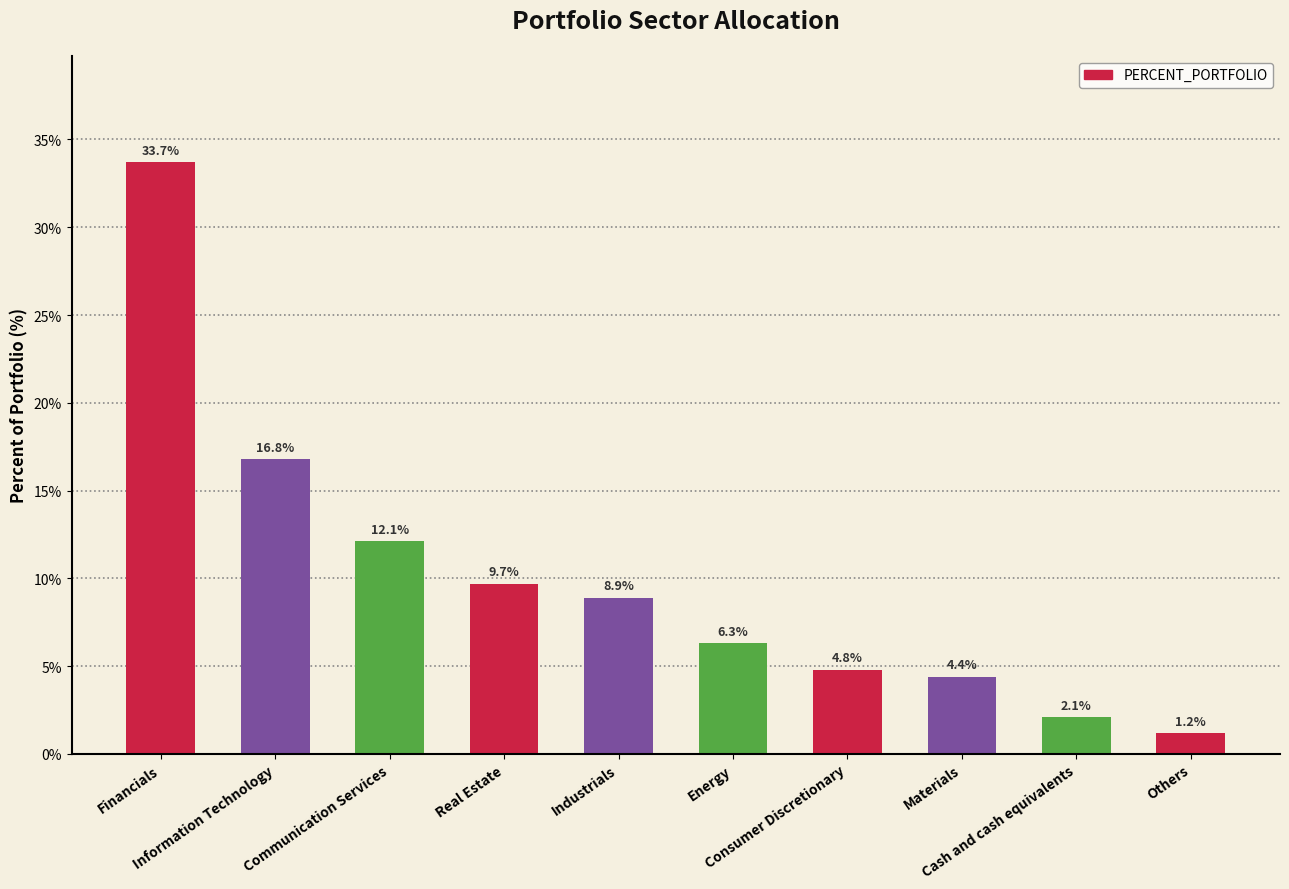

What is the difference between the maximum and minimum values?

32.5